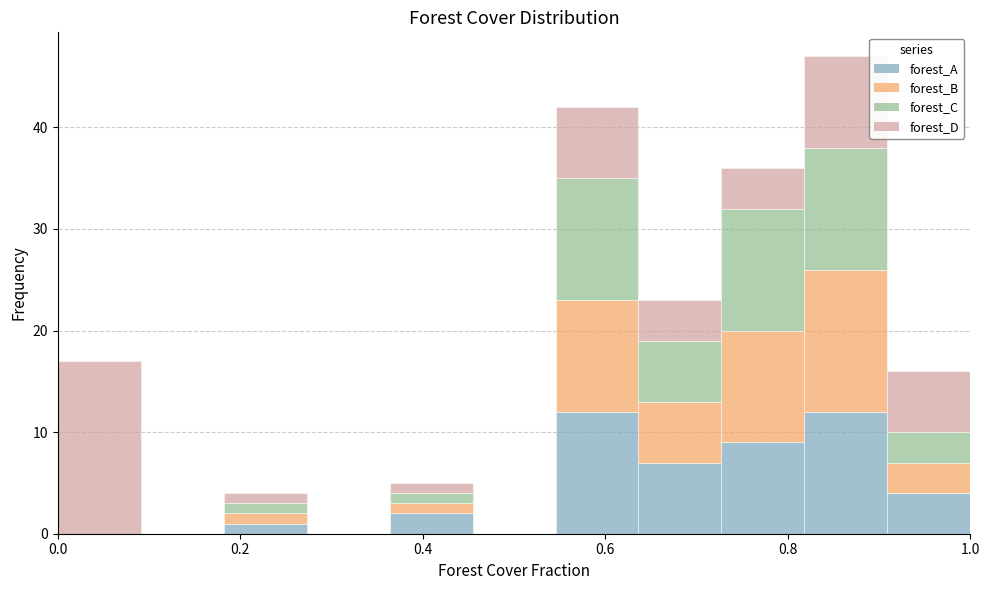

Which range on the x-axis has the tallest stacked bar (by total height)?

0.82 to 0.90